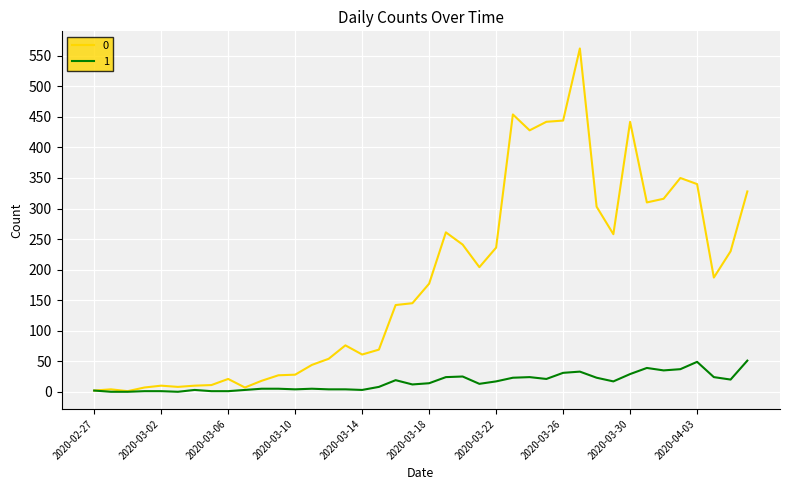

List the series in order of their overall mean, highest first.

0, 1